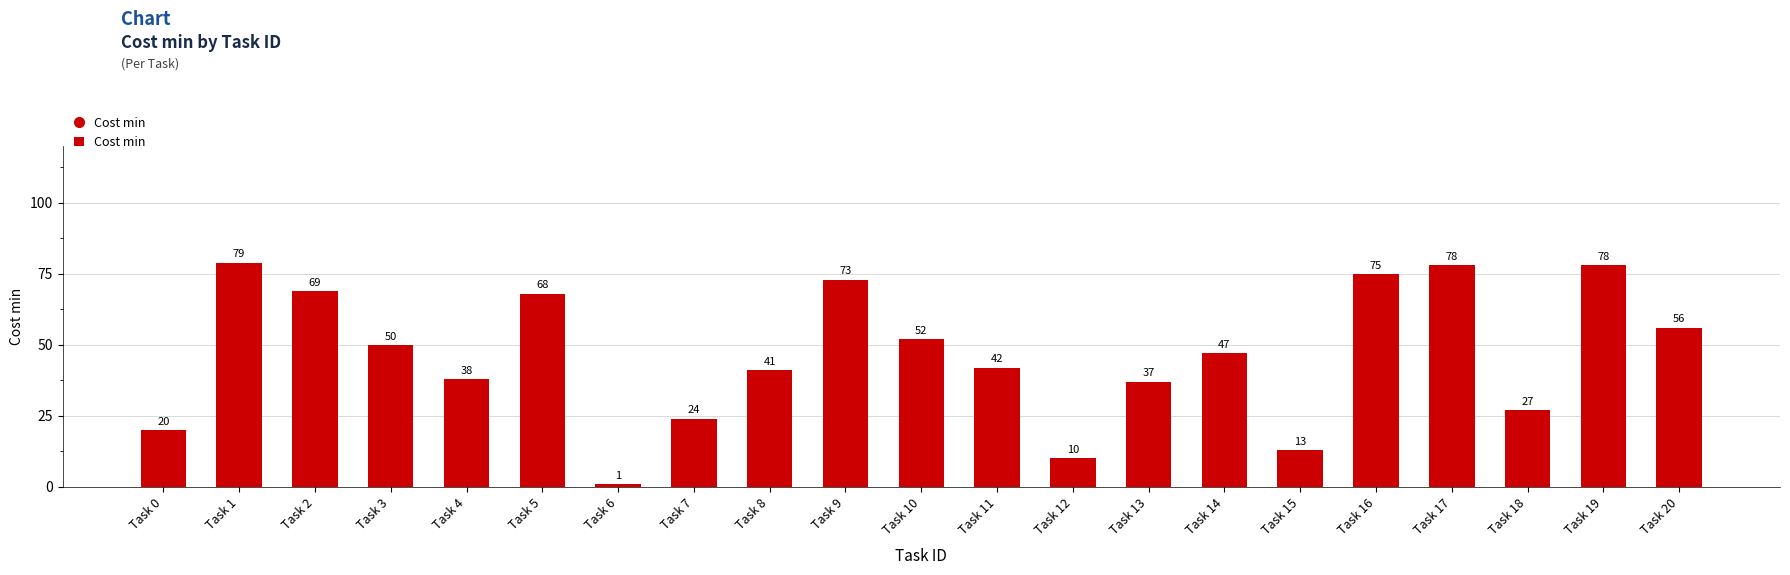

Does the chart contain any negative values?

No